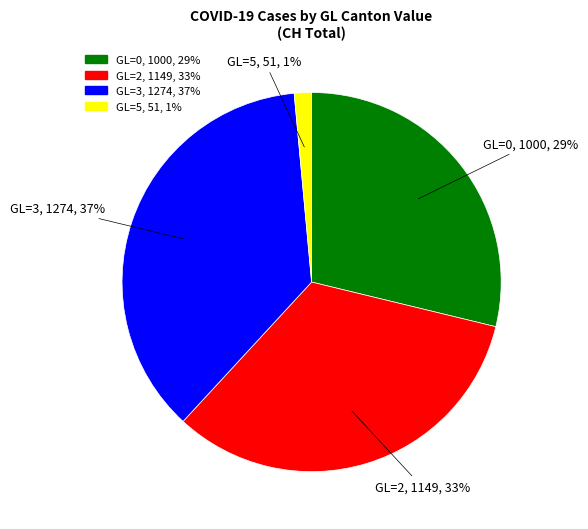

True or false: GL=2 accounts for 44% of the total.

False